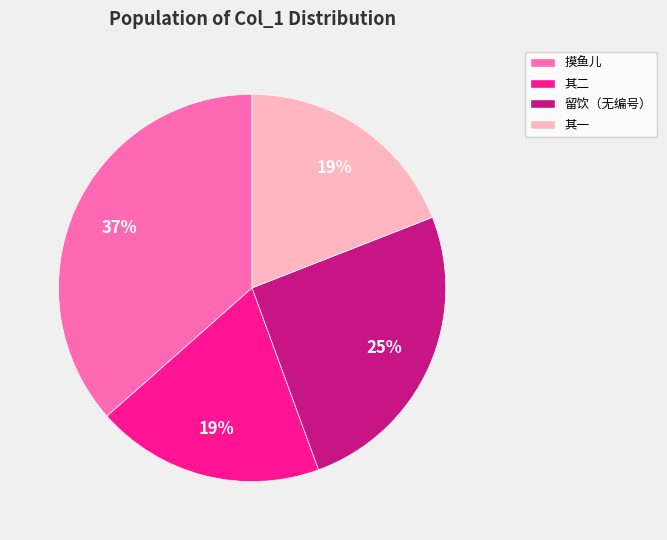

What percentage is the 其一 slice, to the nearest percent?

19%